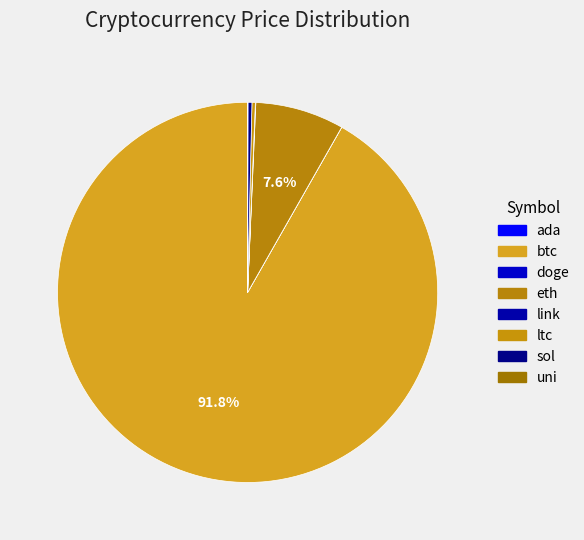

Is uni the majority of the pie?

No